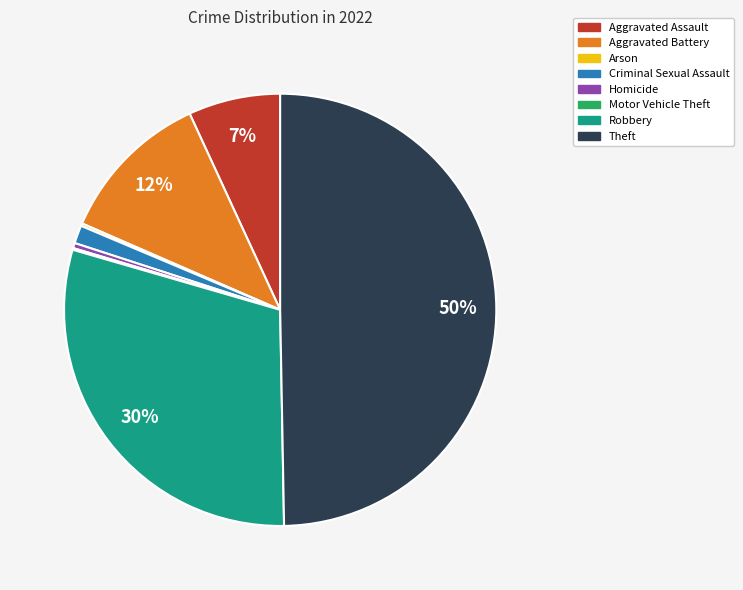

Between Aggravated Battery and Aggravated Assault, which is larger?

Aggravated Battery